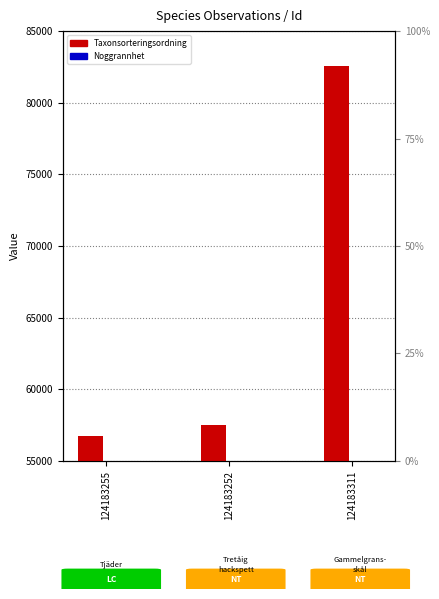

What are all the series names shown in the legend?

Taxonsorteringsordning, Noggrannhet